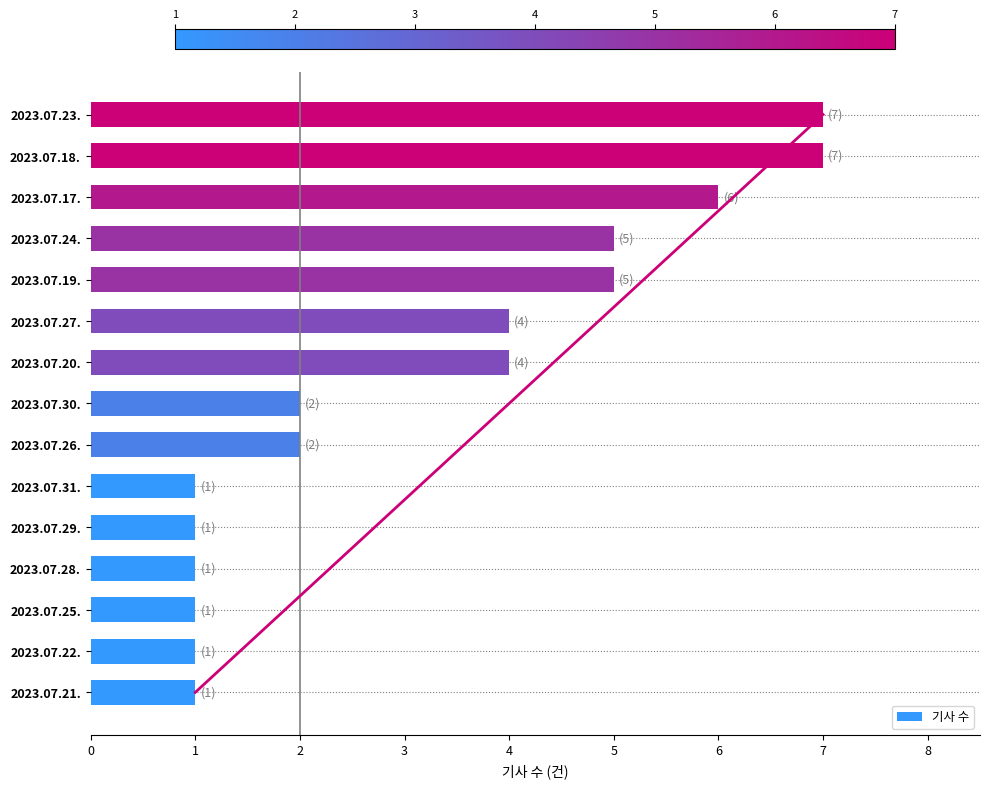

Count the number of categories in the chart.

15